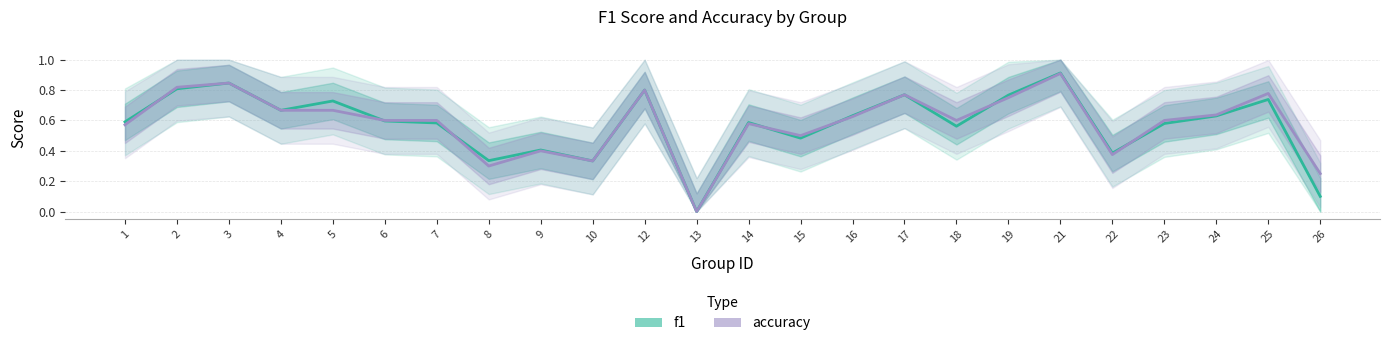

How many positive values does the accuracy series have?

23